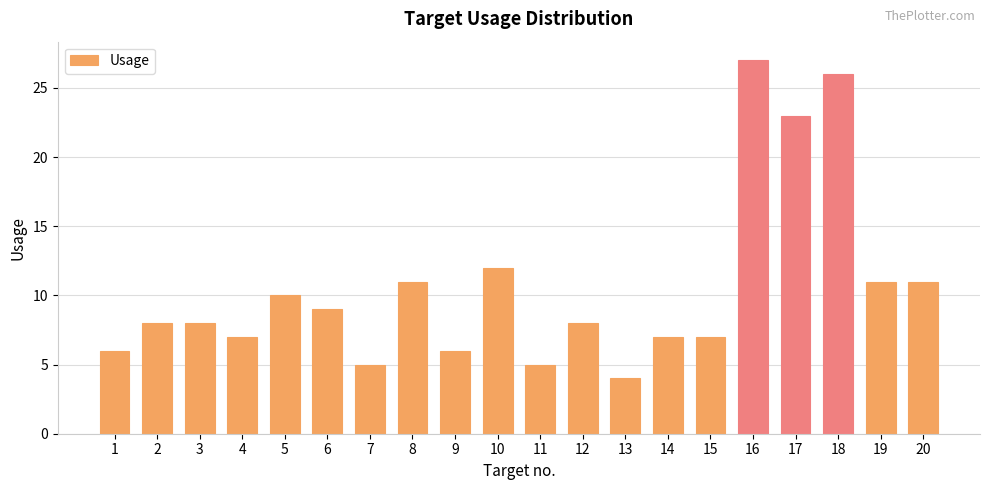

Where is the data nearest to the value 15?

10